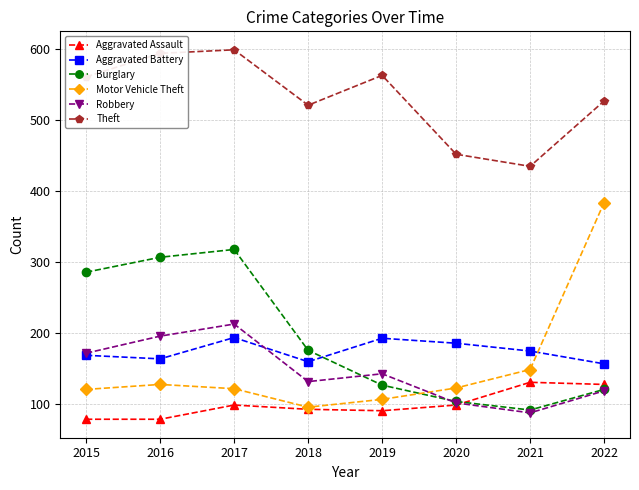

The value of Aggravated Battery at 2020 is 311. True or false?

False